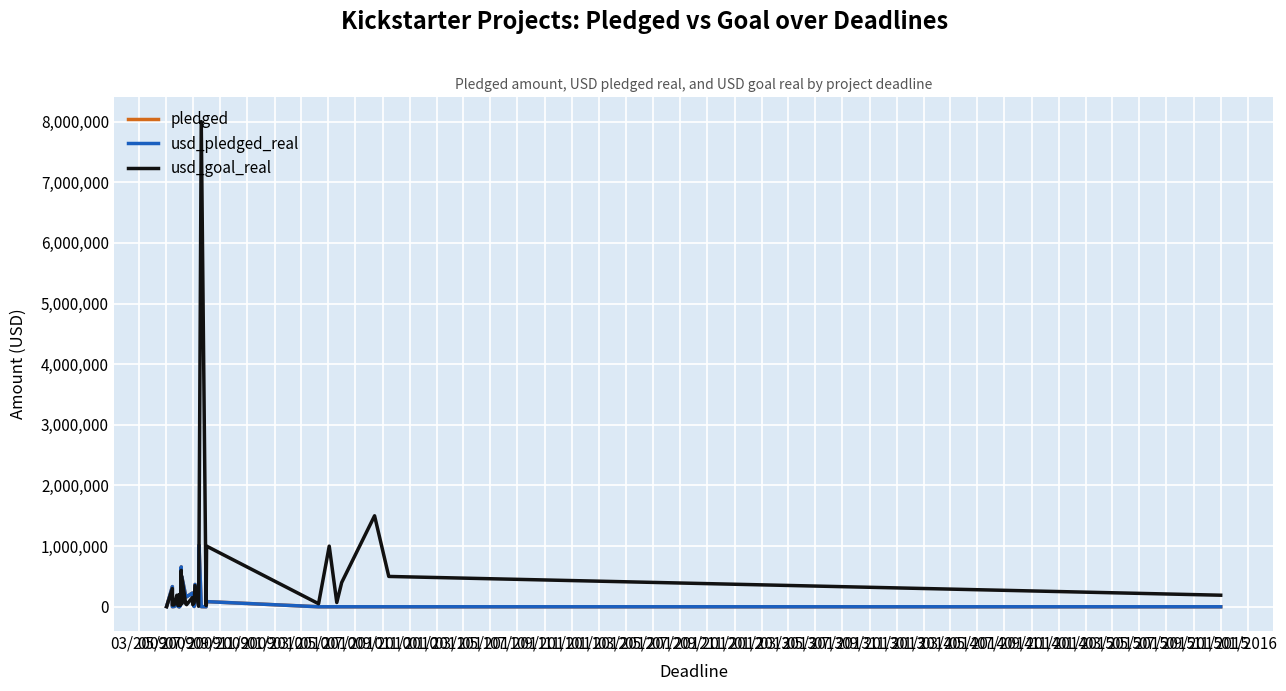

How many interior local valleys does the usd_goal_real series have?

10